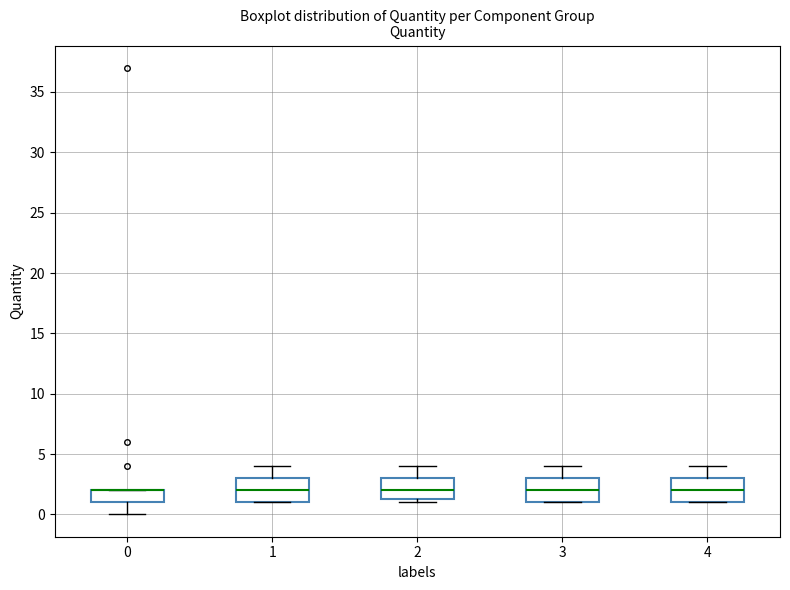

Reading left to right, read every box against the y-axis: the position of its median line, the range the box covers, and the ends of its whiskers. The values are not printed on the chart, so give them approximately, as read against the axis.

0: median 2.0 (drawn on the box's upper edge), box 1.0 to 2.0, whiskers 0.0 to 2.0
1: median 2.0, box 1.0 to 3.0, whiskers 1.0 to 4.0
2: median 2.0, box 1.5 to 3.0, whiskers 1.0 to 4.0
3: median 2.0, box 1.0 to 3.0, whiskers 1.0 to 4.0
4: median 2.0, box 1.0 to 3.0, whiskers 1.0 to 4.0